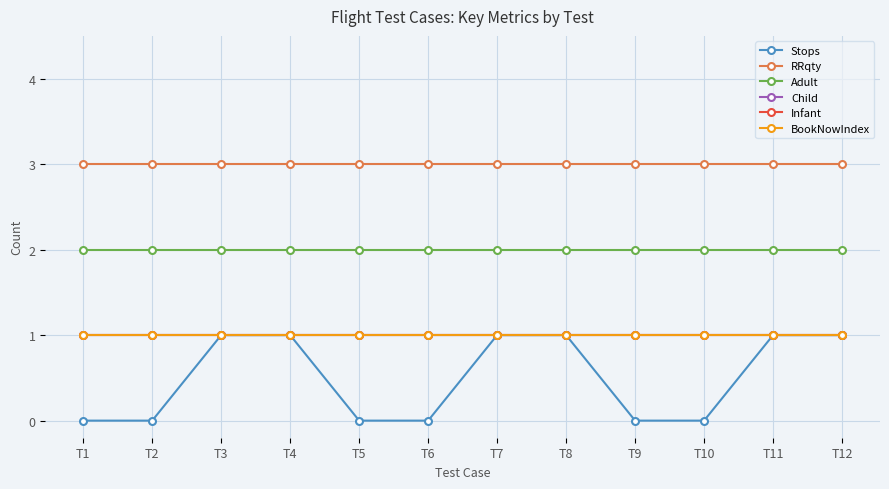

True or false: Adult and RRqty cross at least once.

False